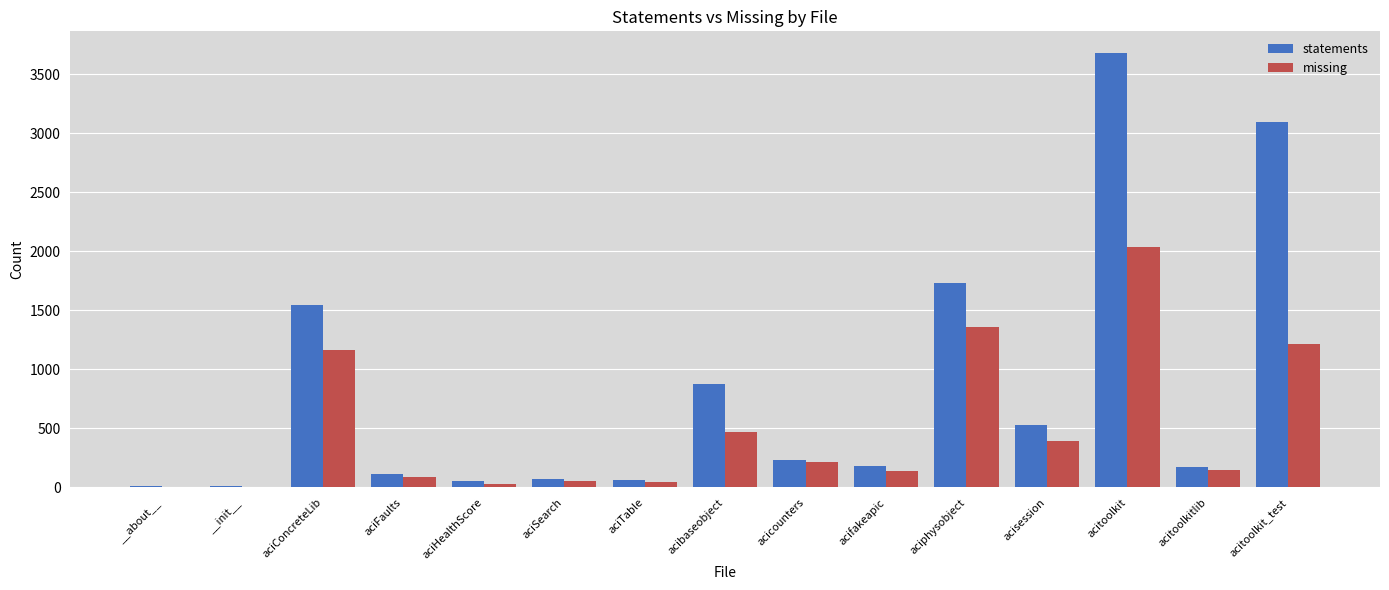

How many categories are shown in the chart?

15